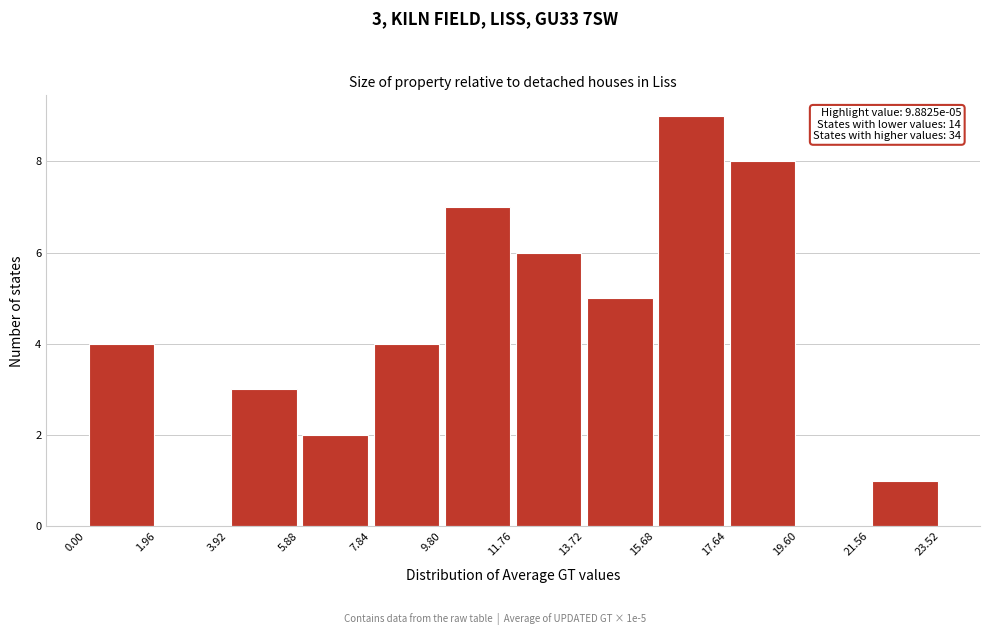

Over which range of the x-axis is the bar tallest?

15.68 to 17.64